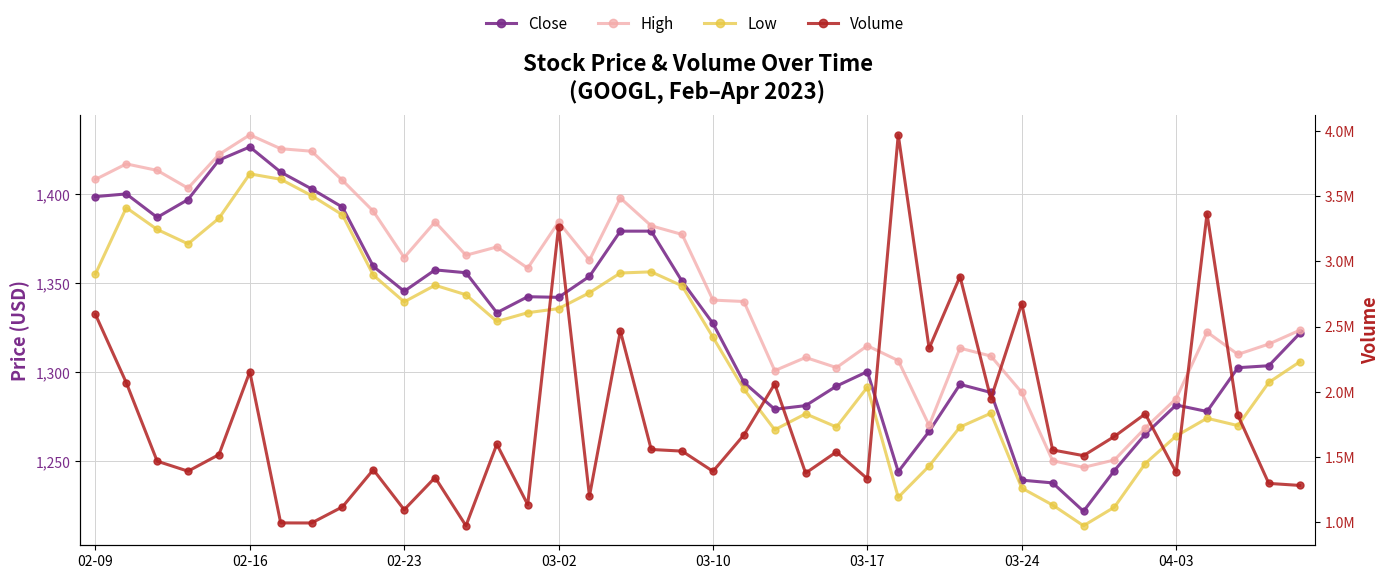

How many data points in Close are above 1333?

20